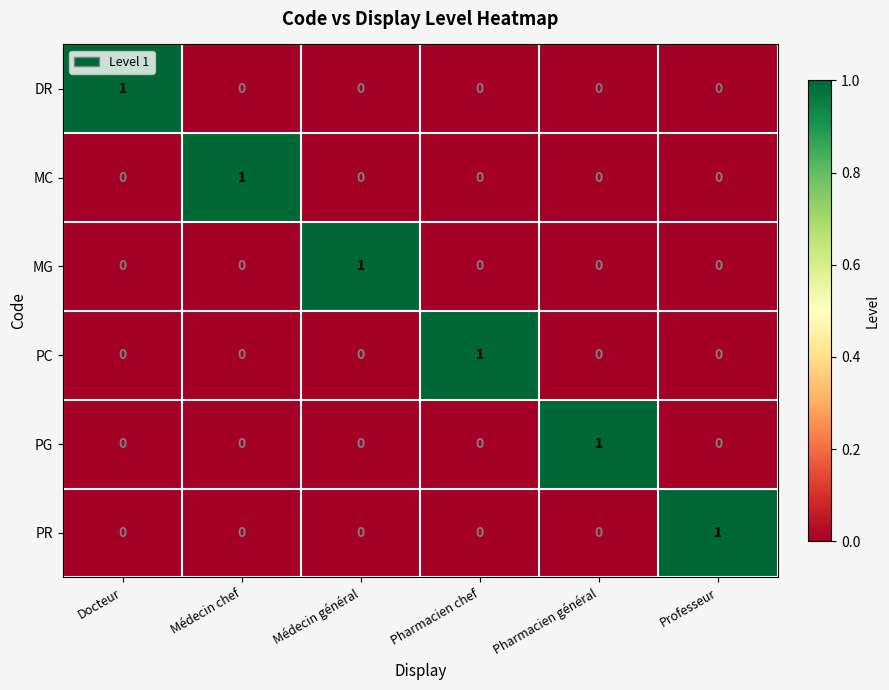

The value of PC at Docteur is 1. True or false?

False